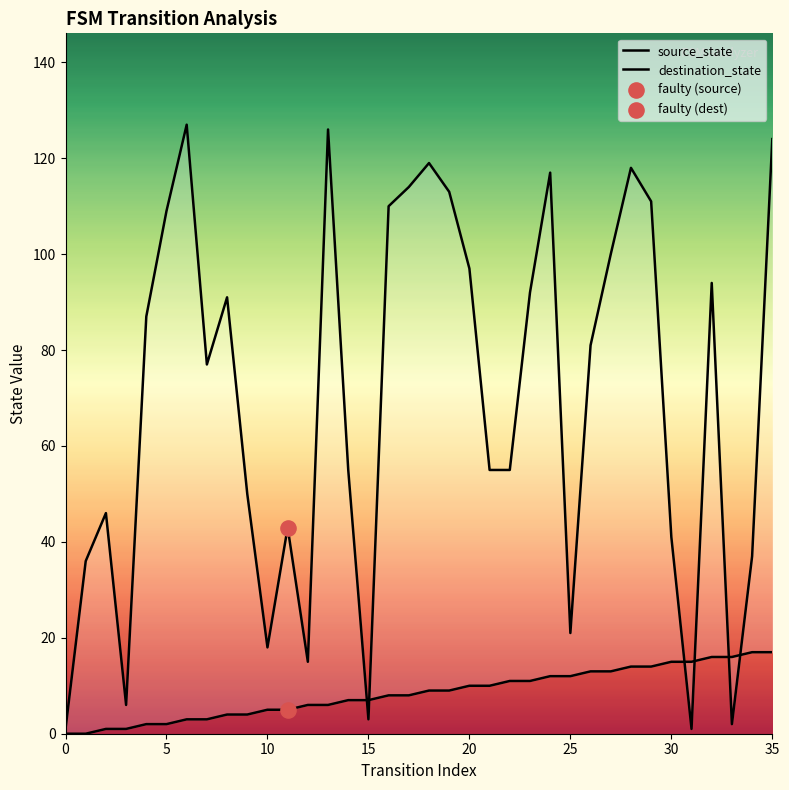

At how many categories does at least one series exceed 37?

26